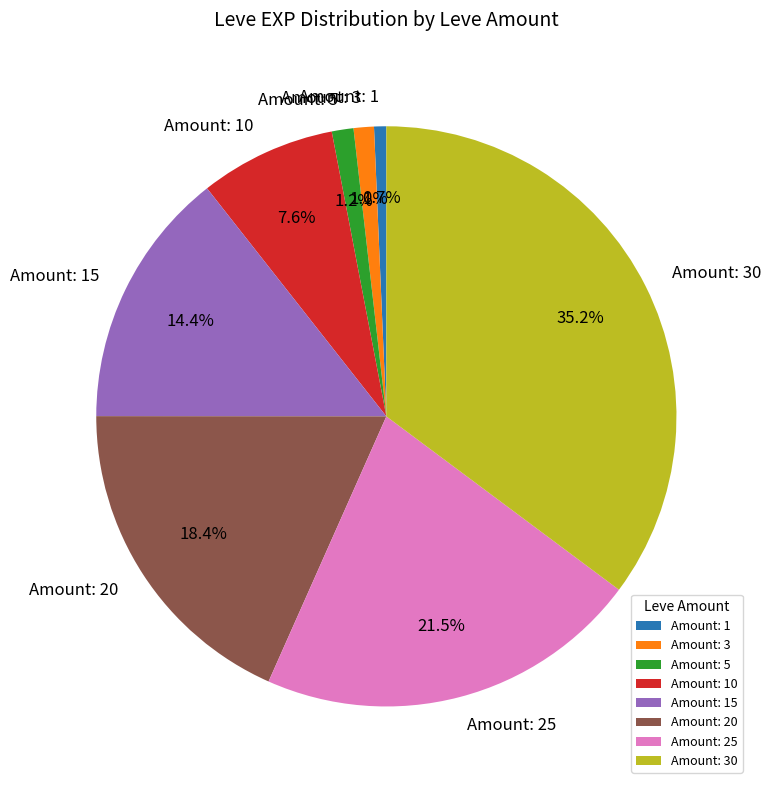

What is the largest slice in the pie chart?

Amount: 30